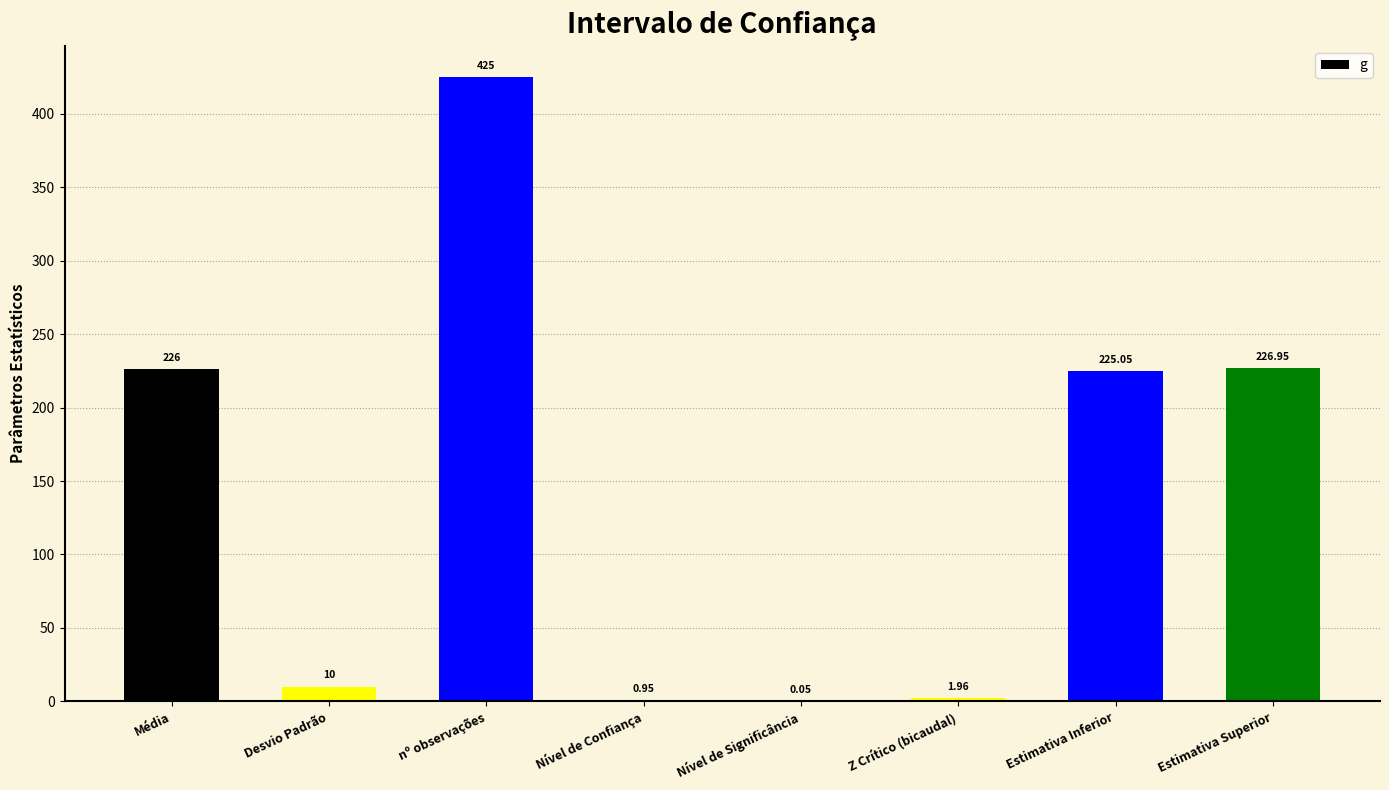

What is the sum of all values?

1116.0